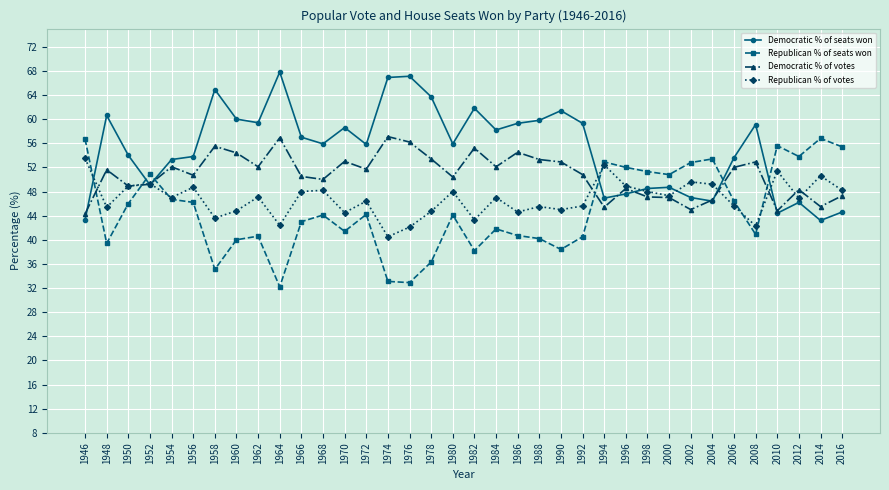

How many lines are shown in the chart?

4